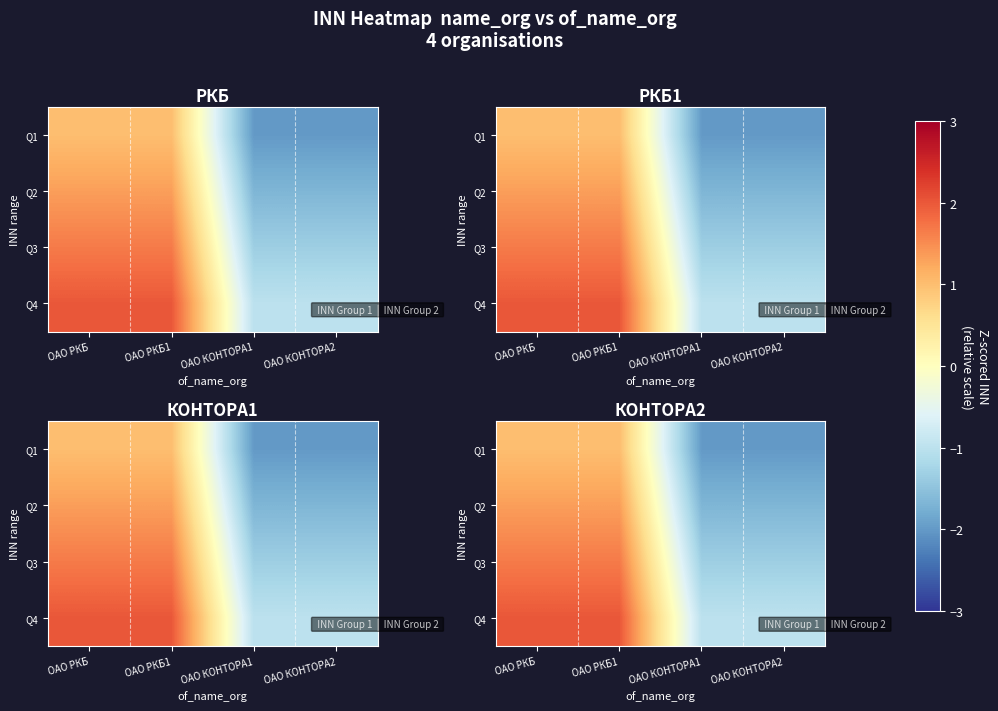

Which label corresponds to the smallest value in the chart?

ОАО КОНТОРА1